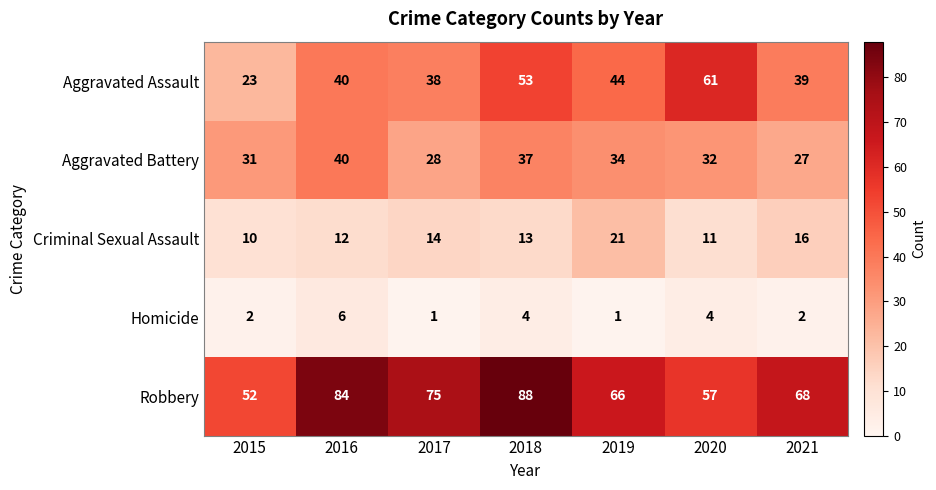

What is the sum of all Criminal Sexual Assault values?

97